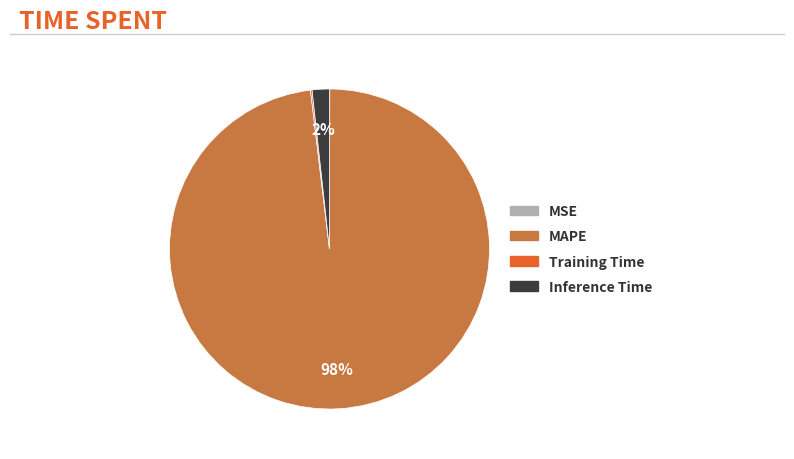

What percentage is the Inference Time slice, to the nearest percent?

2%